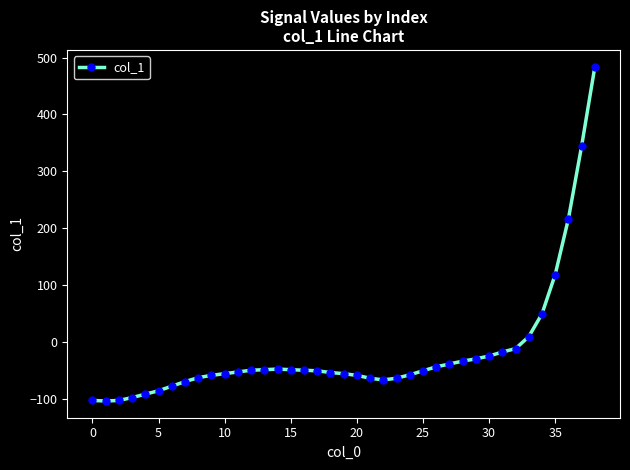

What is the minimum value shown in the chart?

-103